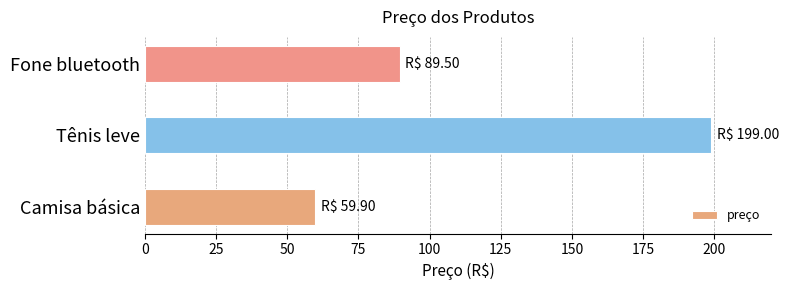

True or false: the data shows 38.2 at Fone bluetooth.

False